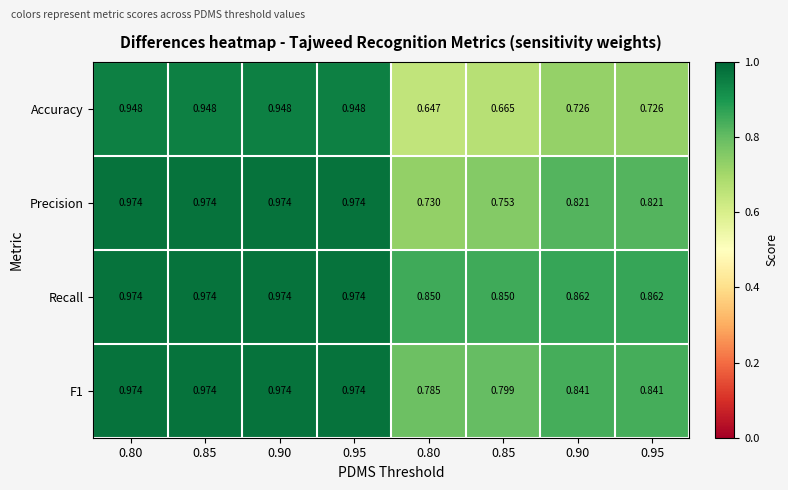

Between 0.80 and 0.90, which is larger?

0.90